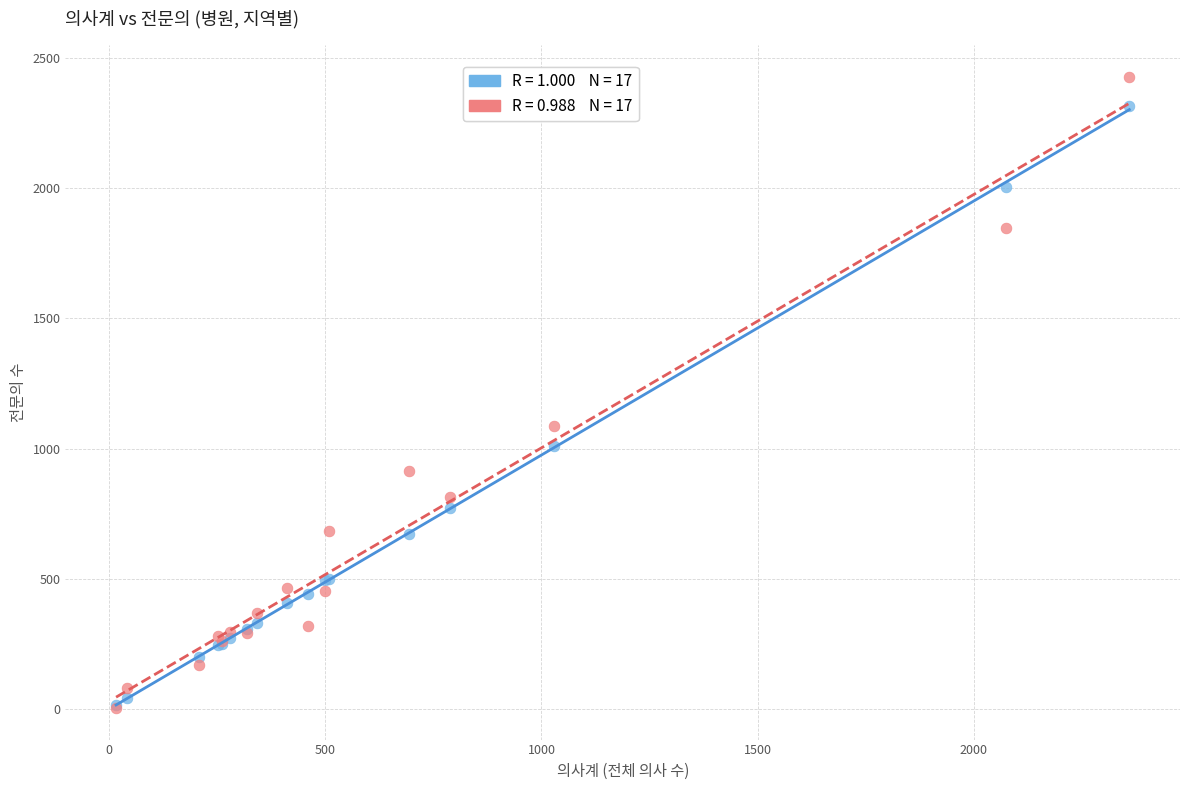

Across all series, what Y value is closest to 1216?

1089